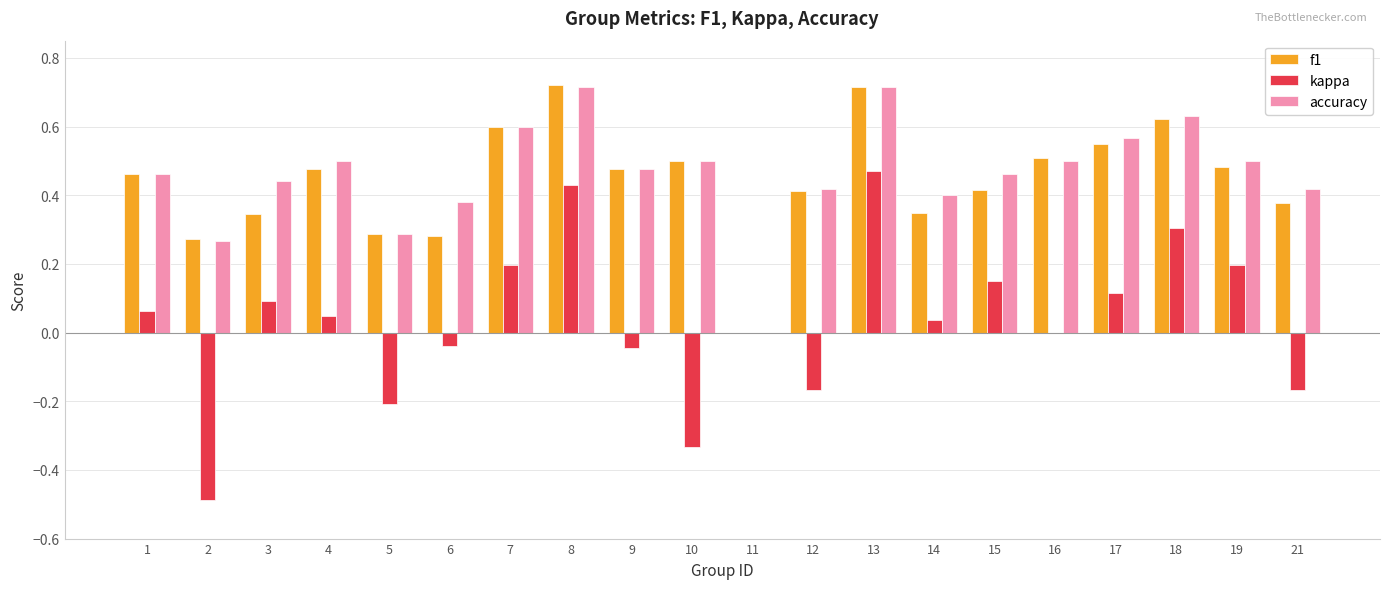

What is the sum of the f1 values at 19 and 5?

0.8